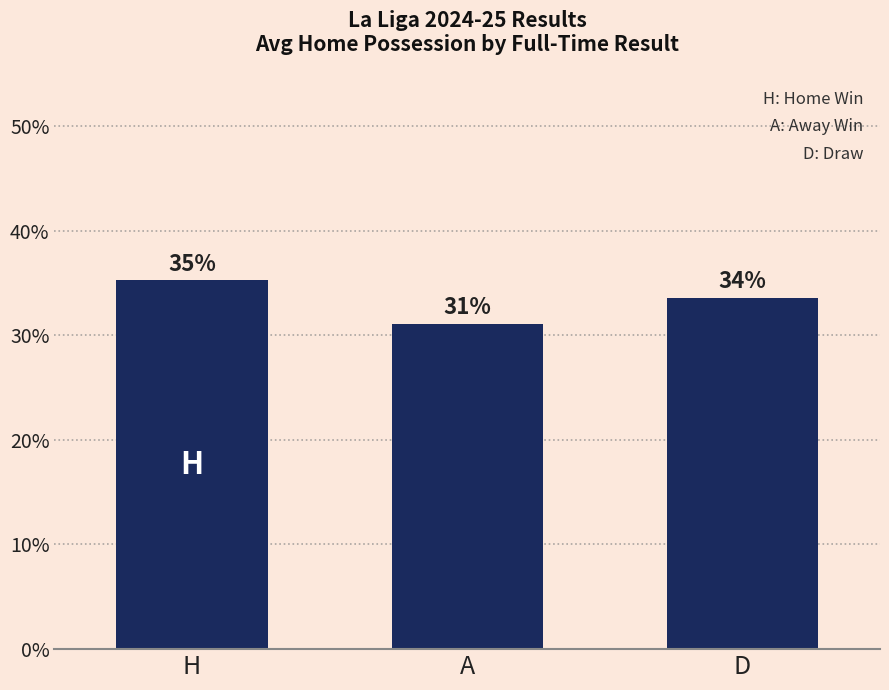

List the labels in order of value, largest first.

H, D, A